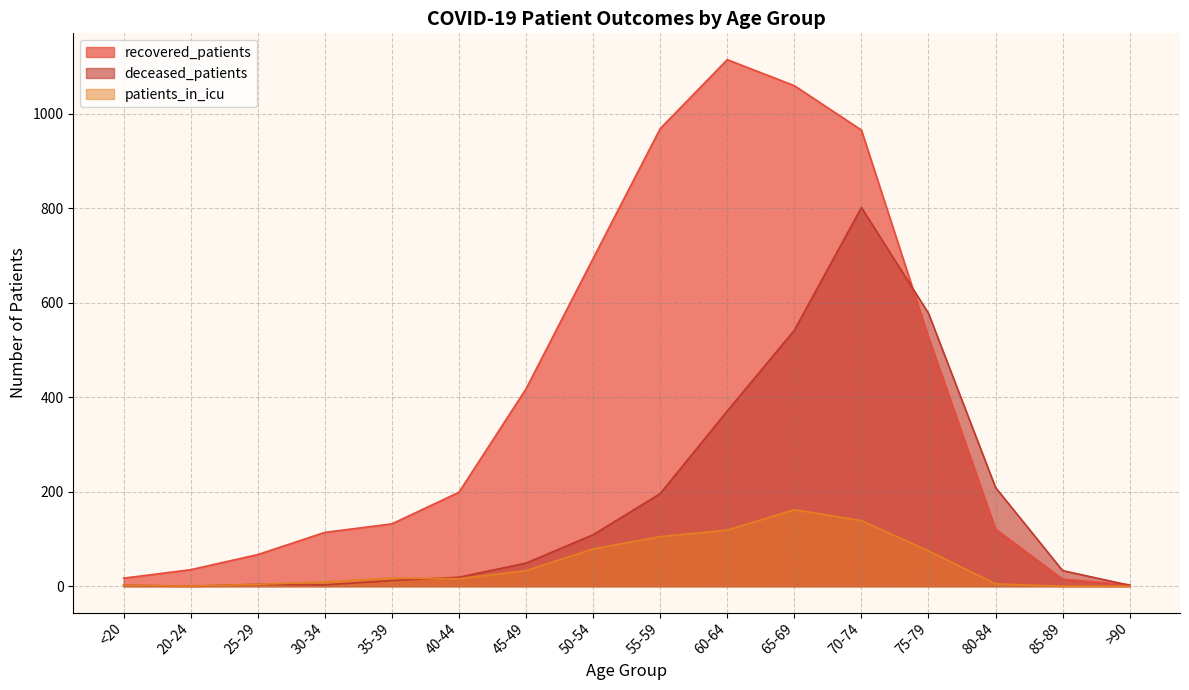

Between which two adjacent categories do recovered_patients and deceased_patients first intersect?

70-74 and 75-79